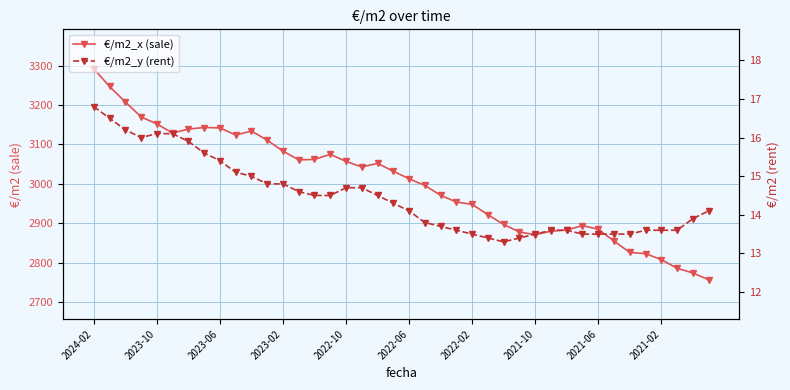

Is this an area chart (filled region under the line)?

No